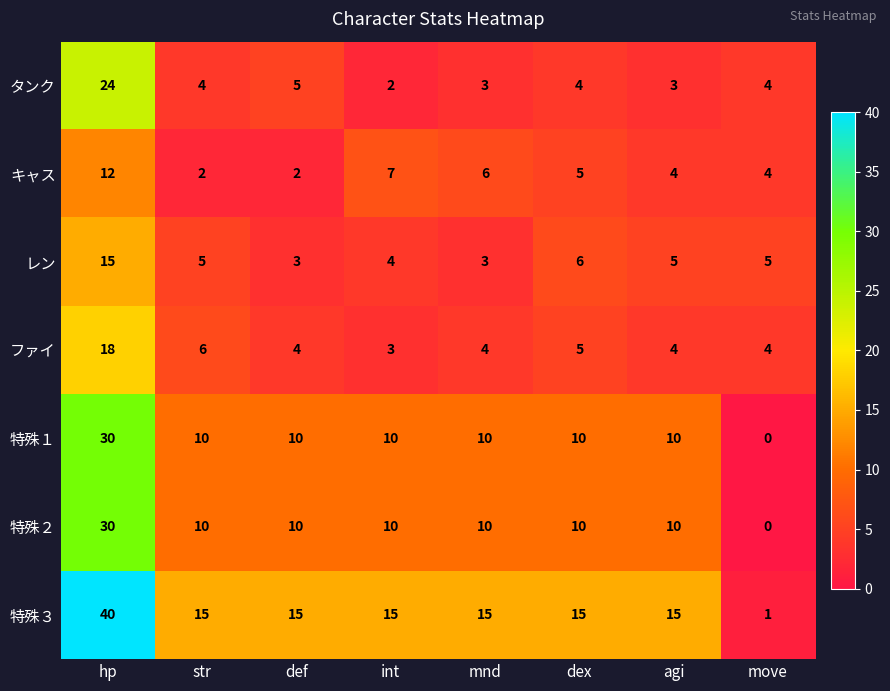

How many data points does each series have?

8